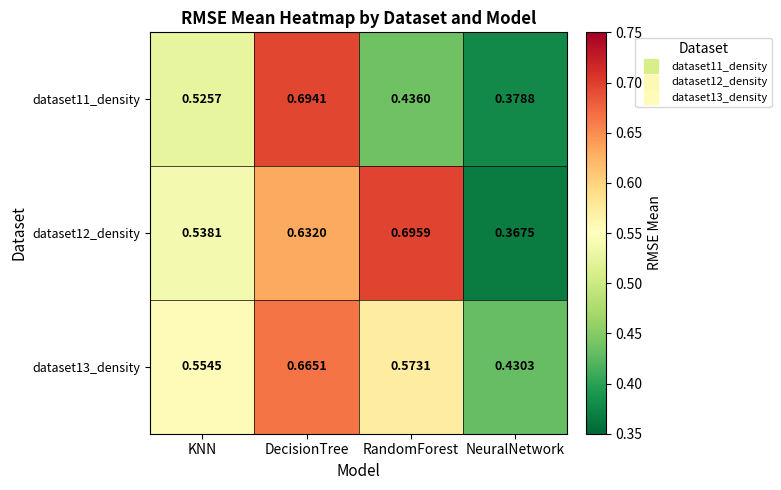

Where is dataset12_density nearest to the value 0?

NeuralNetwork